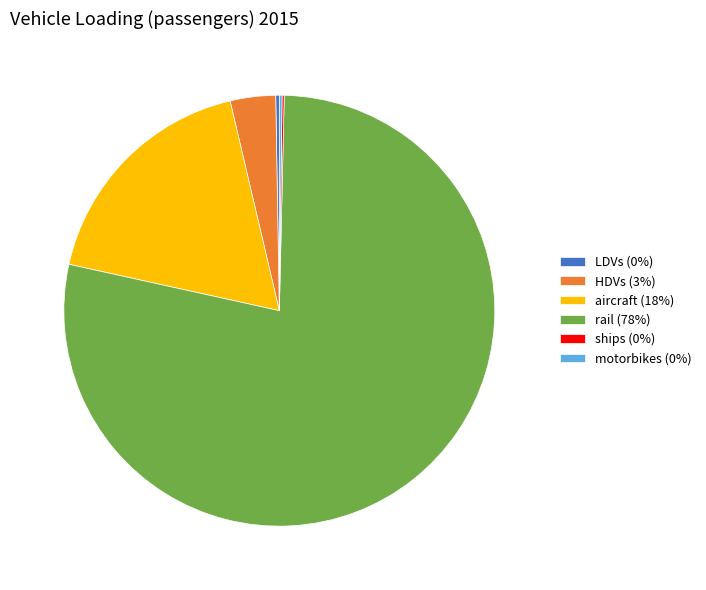

The HDVs (3%) slice represents 3% of the pie. True or false?

True